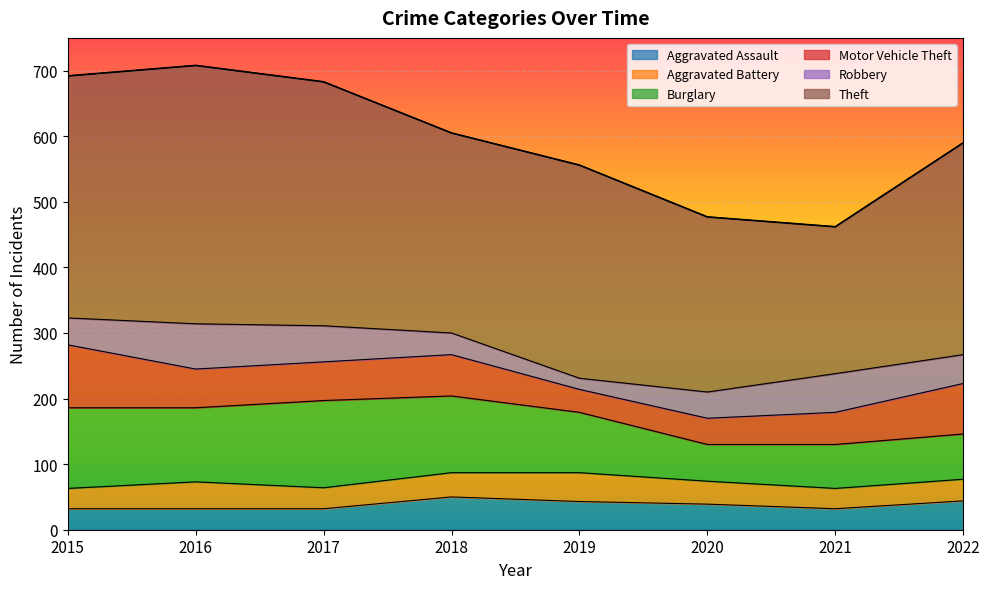

What is the smallest value displayed?

17